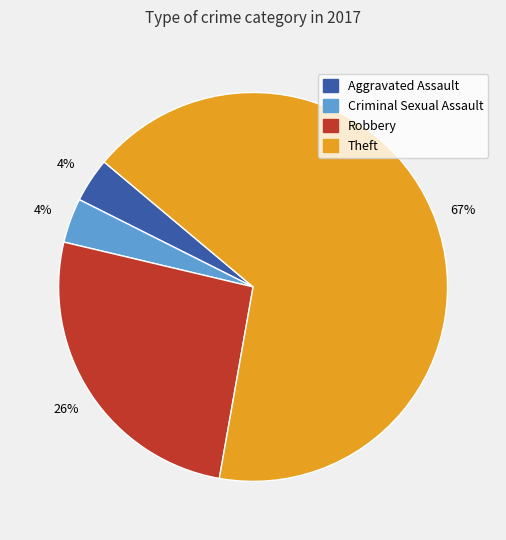

Is there any slice that represents more than half of the pie?

Yes